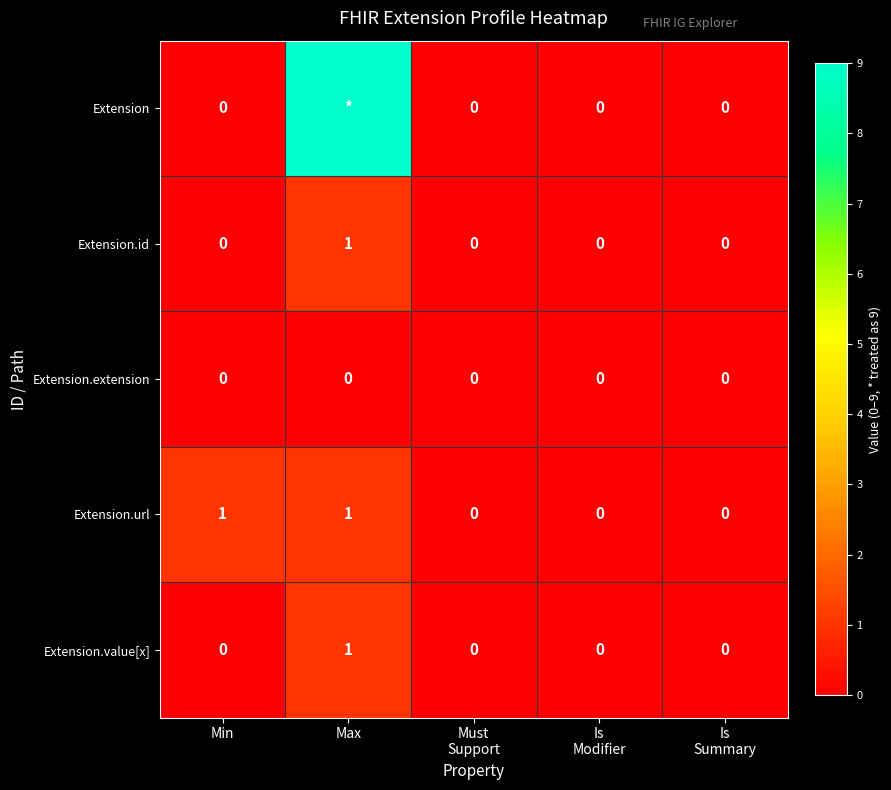

Is it true that Extension.url equals 1 at Max?

True